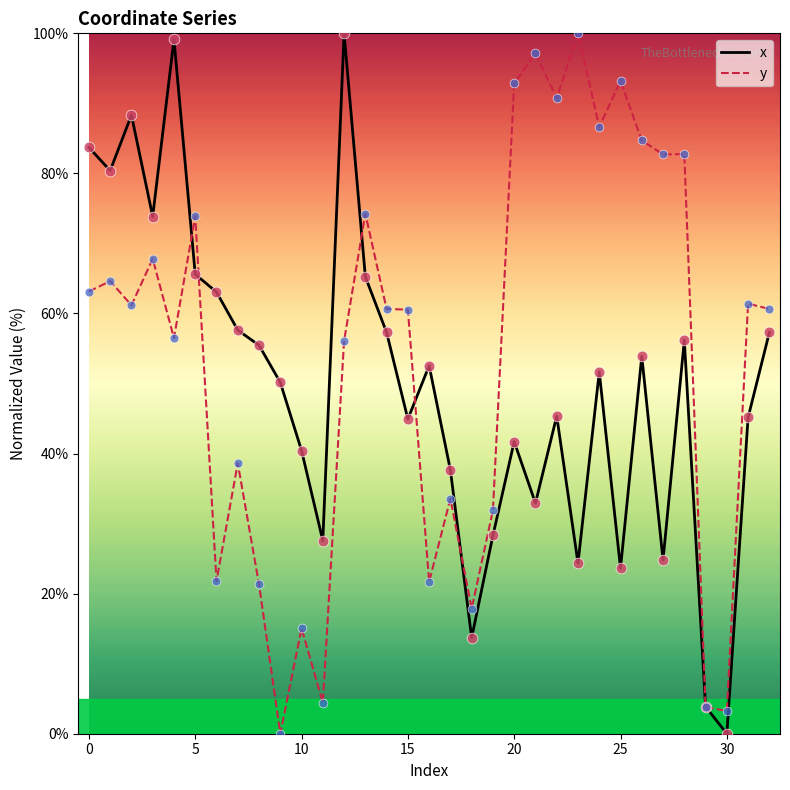

List the series in order of their overall mean, highest first.

y, x